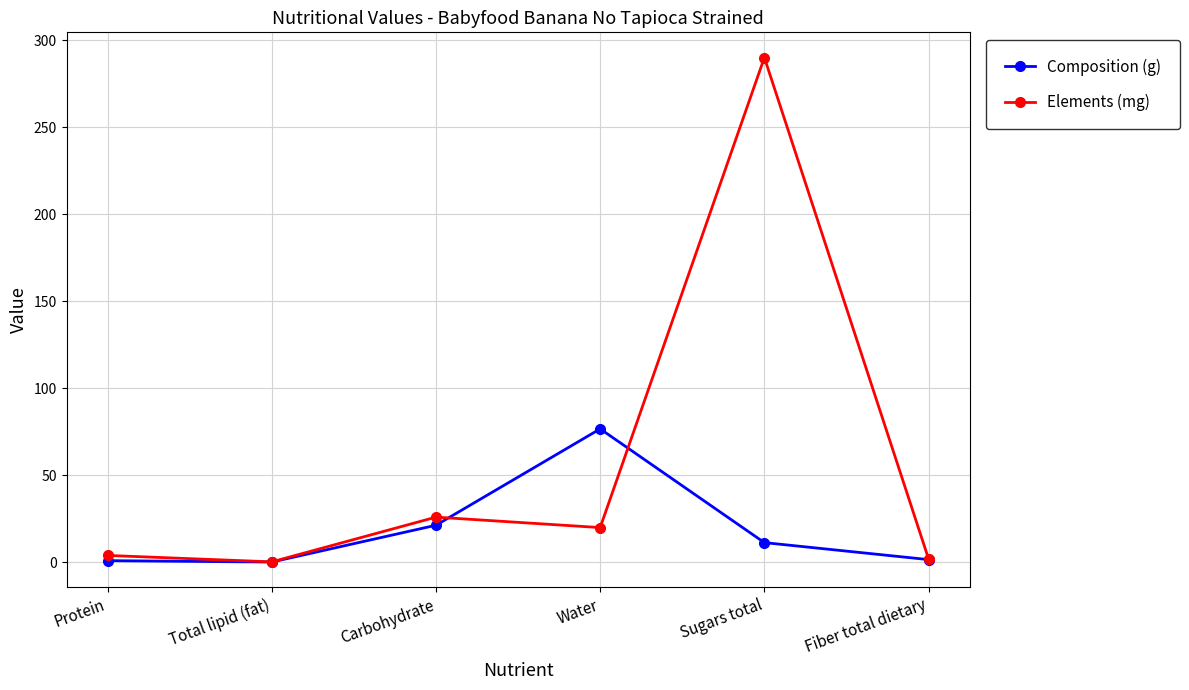

What is the difference between the highest and lowest values at Fiber total dietary?

0.4